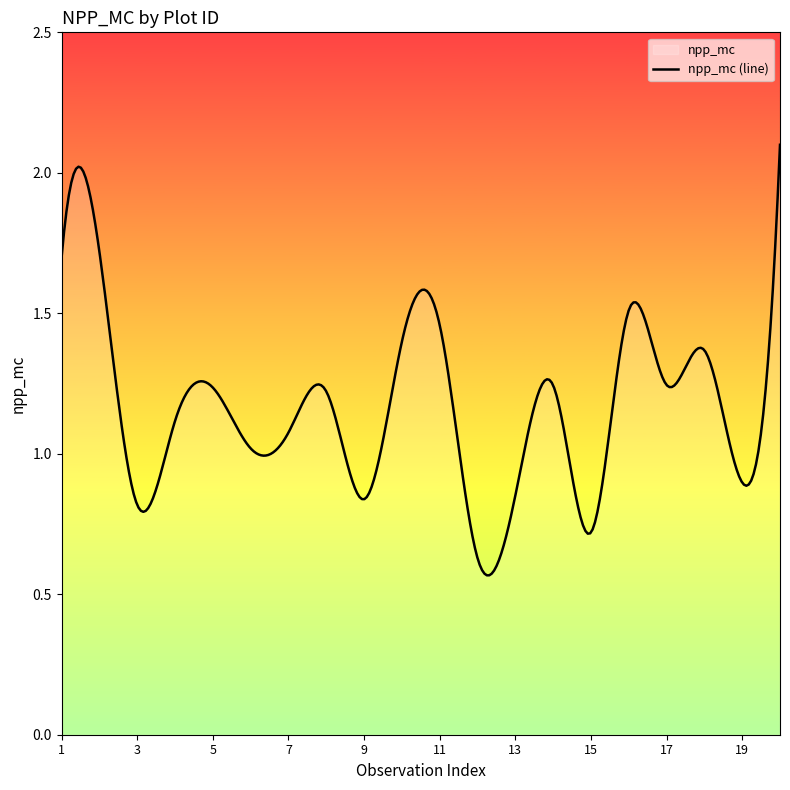

Where does the data first go above 1?

1